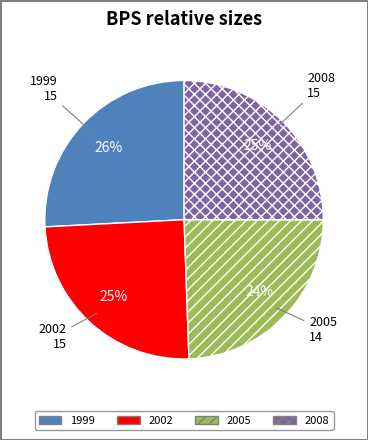

Is 2002 the majority of the pie?

No